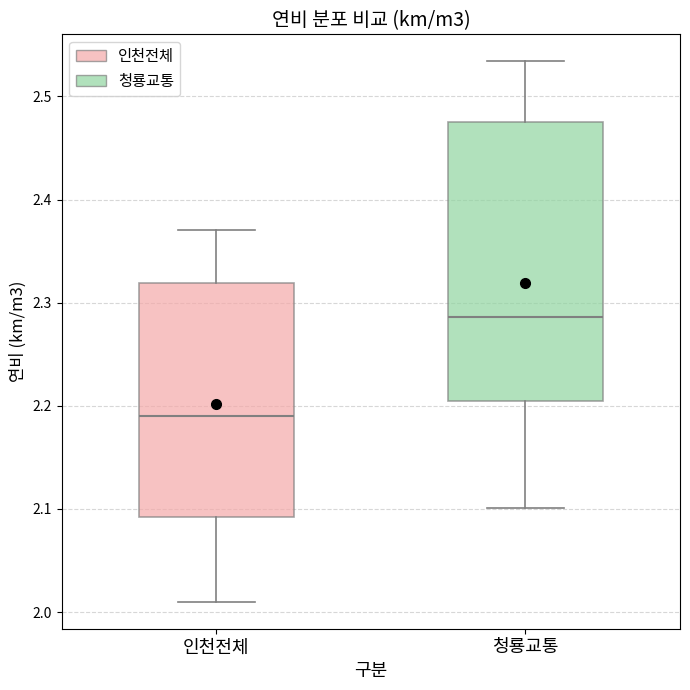

Comparing the boxes themselves (not the whiskers), which one is the tallest?

청룡교통